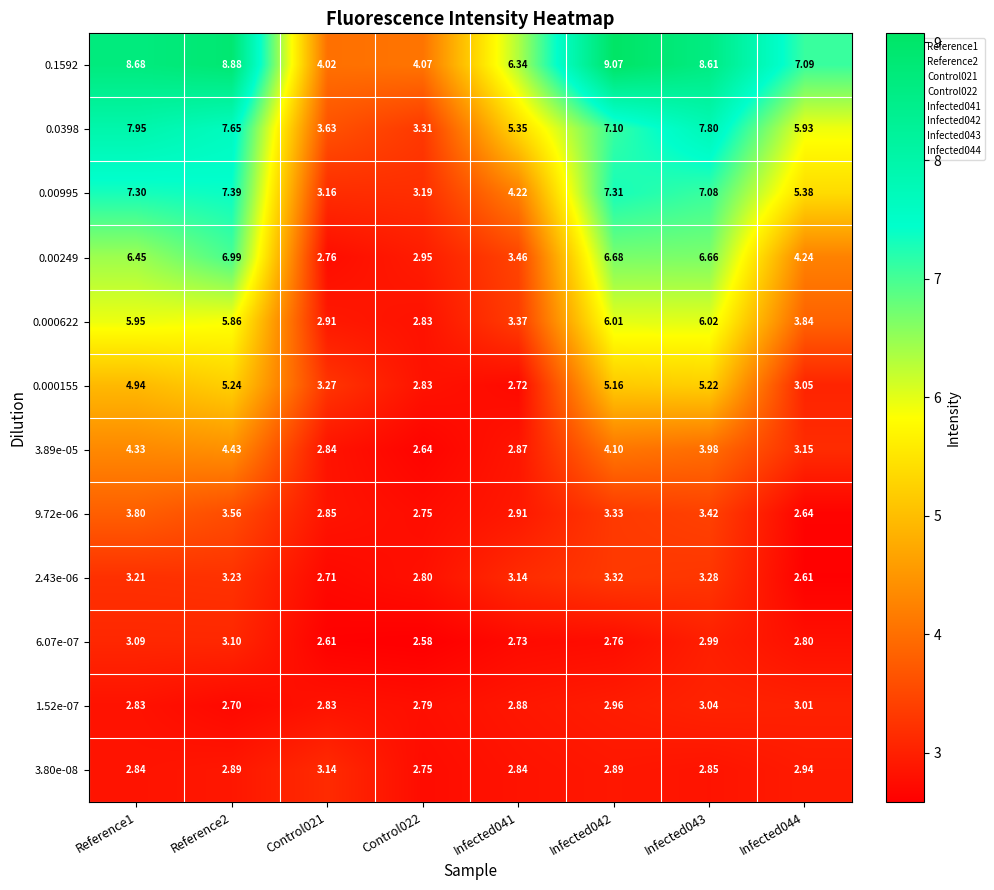

What is the total value across all series at Infected044?

46.7